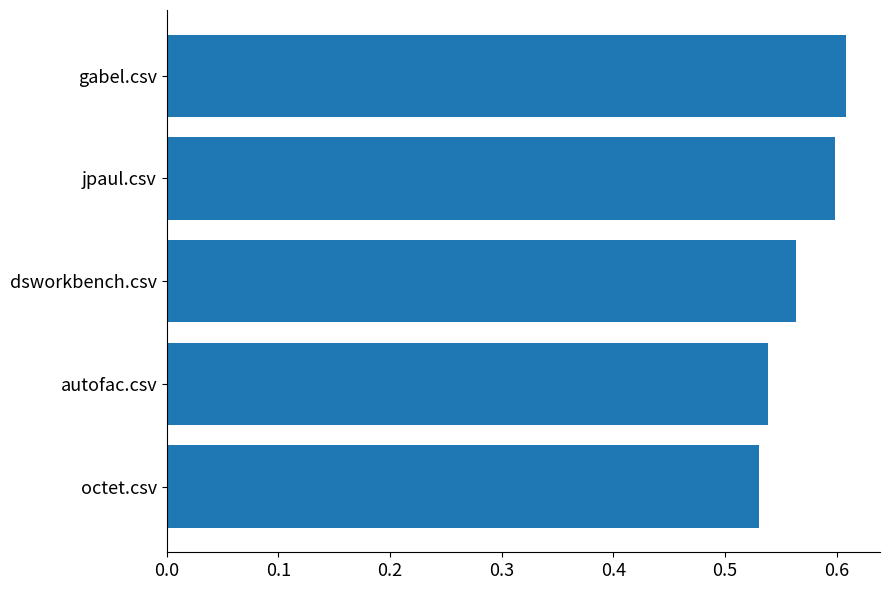

At which category does the chart reach its peak across all series?

gabel.csv